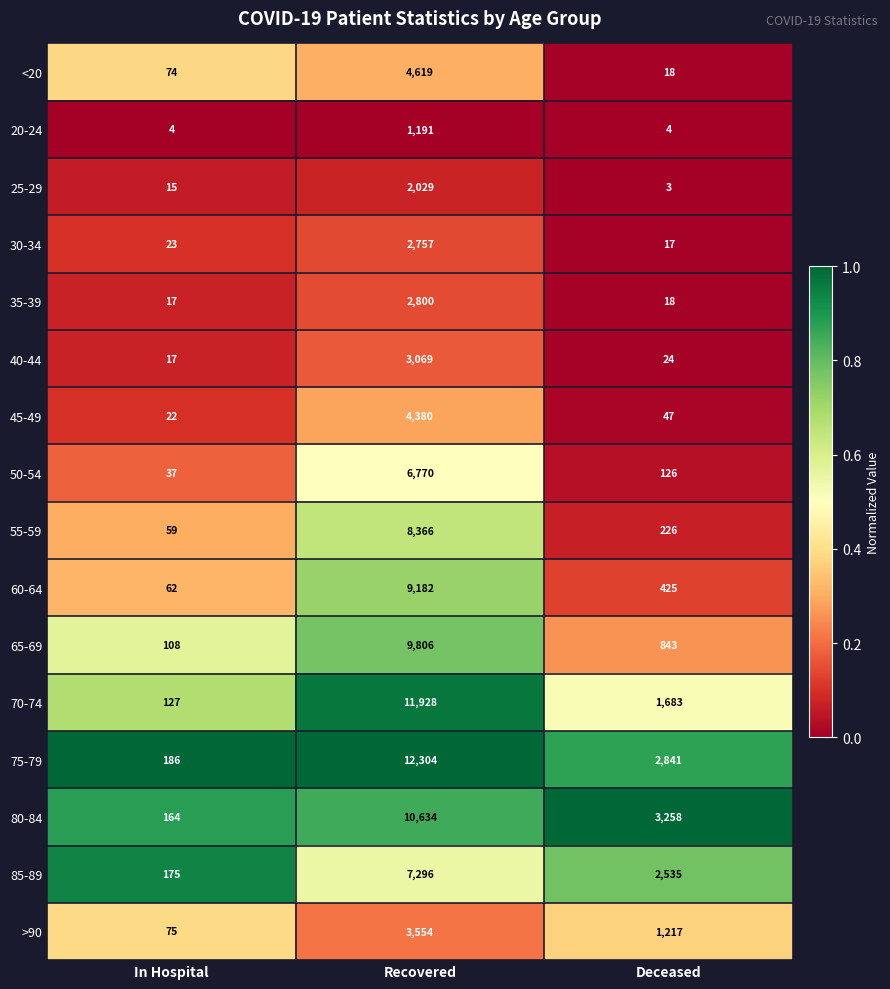

Which series has the largest range (max minus min)?

75-79